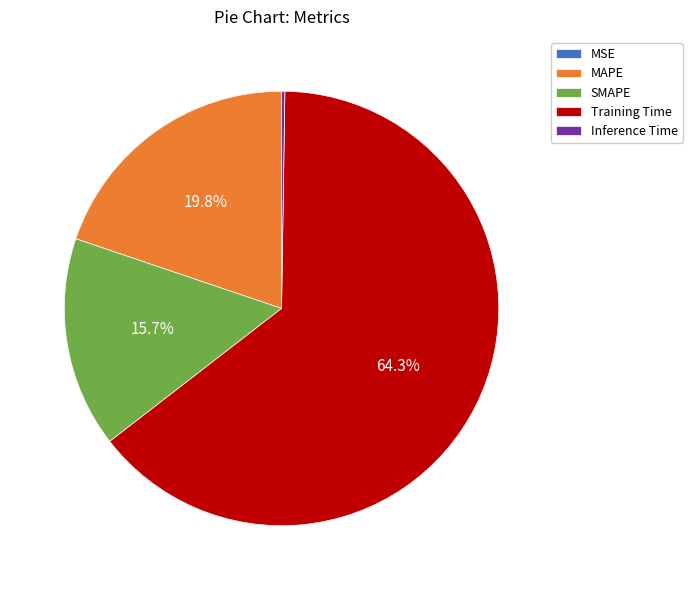

Between MAPE and SMAPE, which is larger?

MAPE